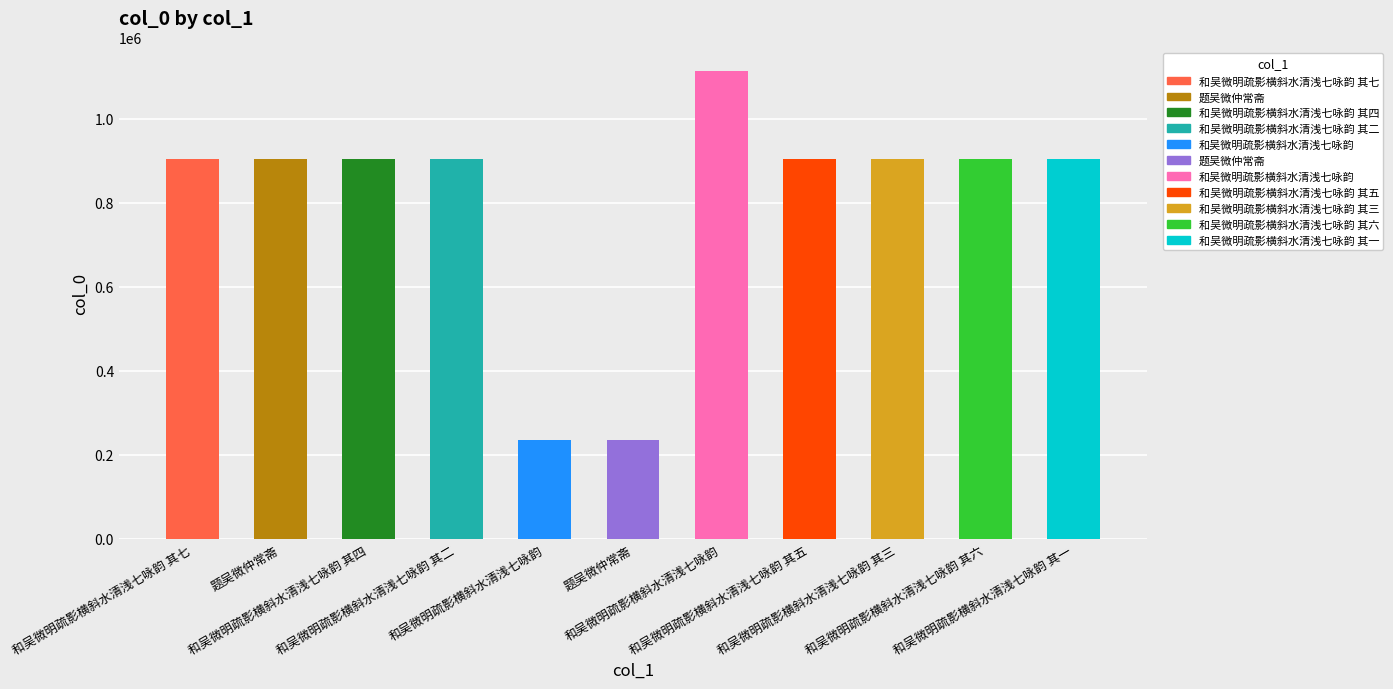

What is the sum of all values?

8826875